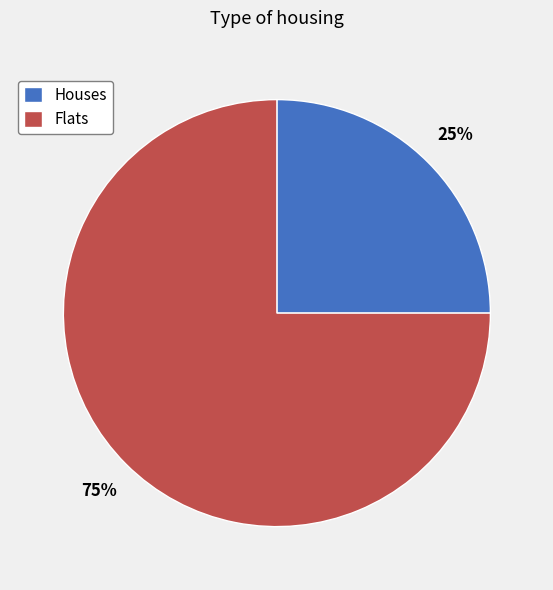

Is the sum of Houses and Flats greater than half?

Yes